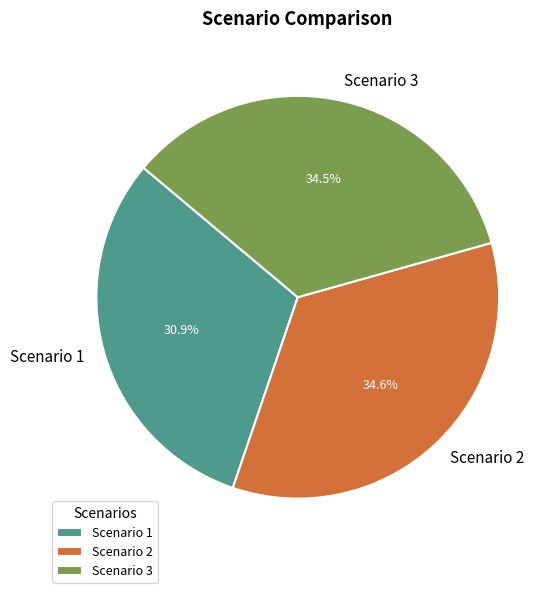

Does Scenario 1 account for over 50% of the chart?

No